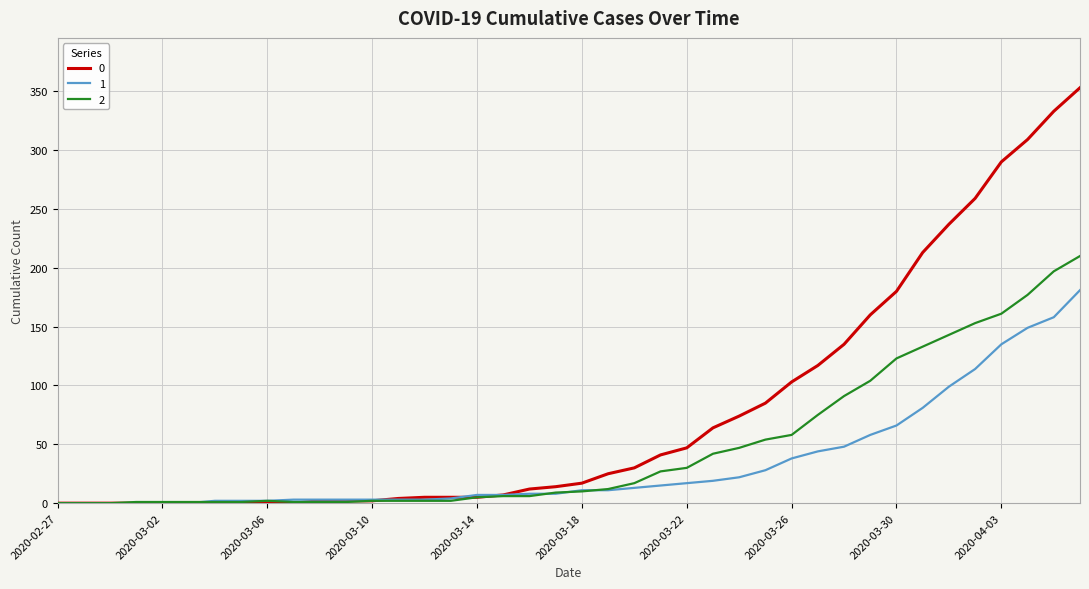

What is the sum of all 2 values?

1908